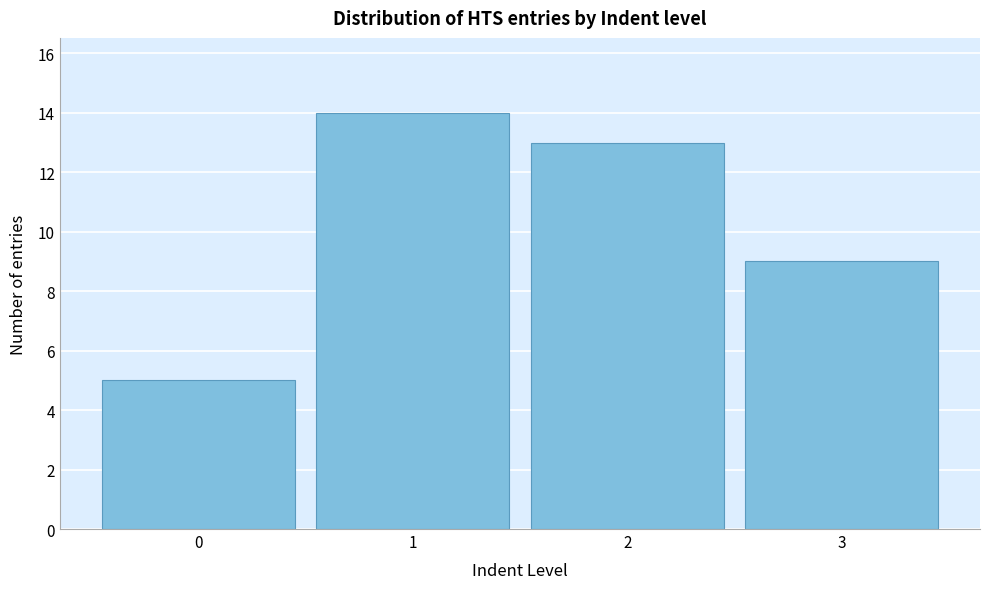

Reading left to right, list all the values displayed in this chart.

0=5	1=14	2=13	3=9